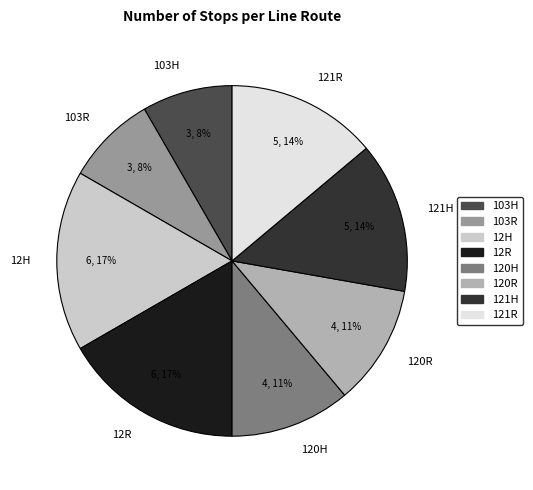

To the nearest percent, what is the difference between the 121R and 12H slice percentages?

3%